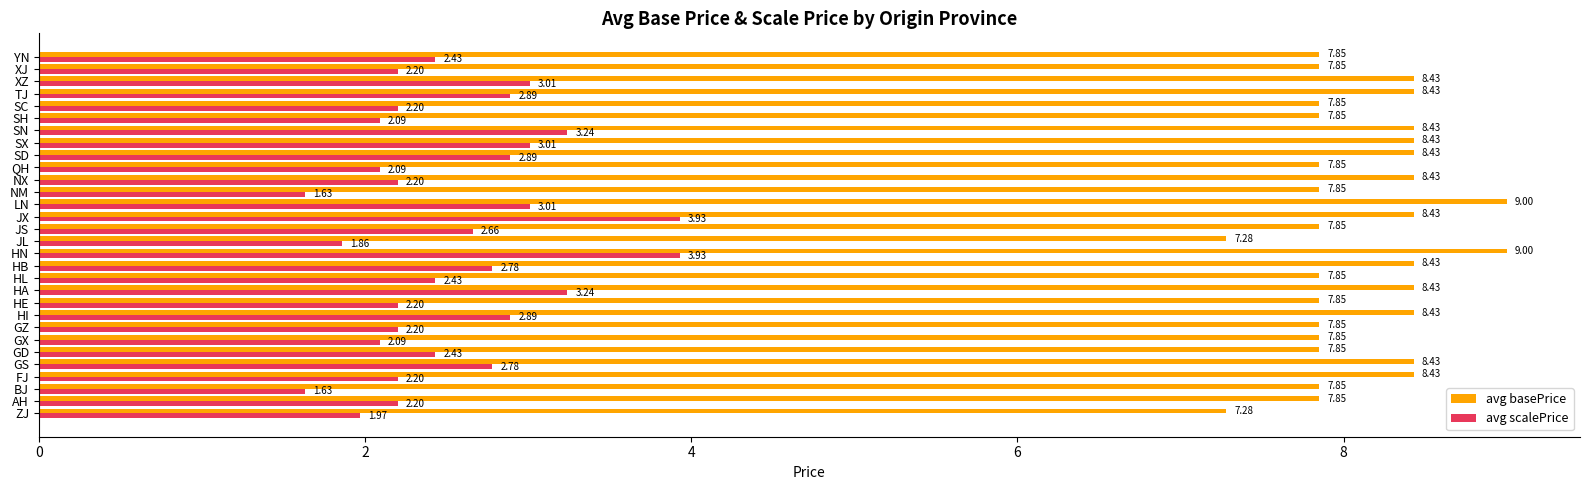

At how many categories does at least one series exceed 4?

30